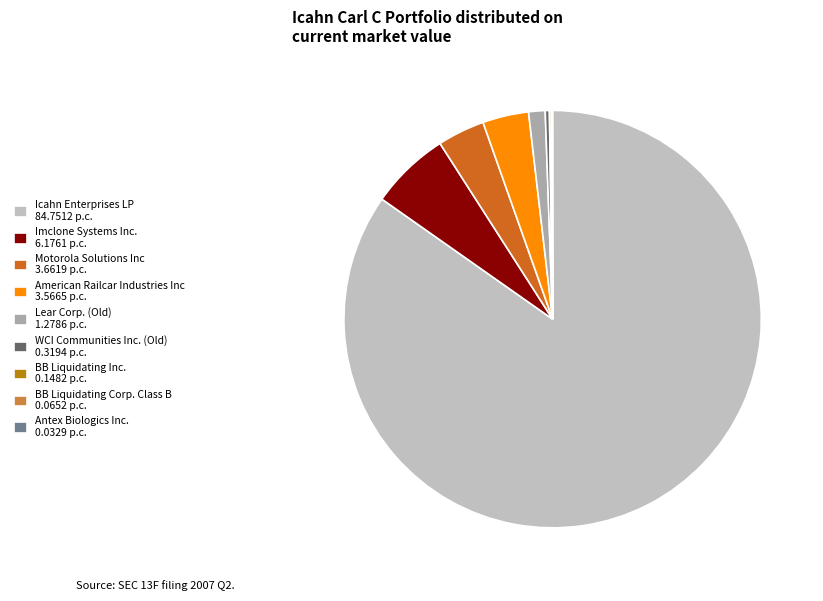

Which slice represents more than half of the pie?

Icahn Enterprises LP